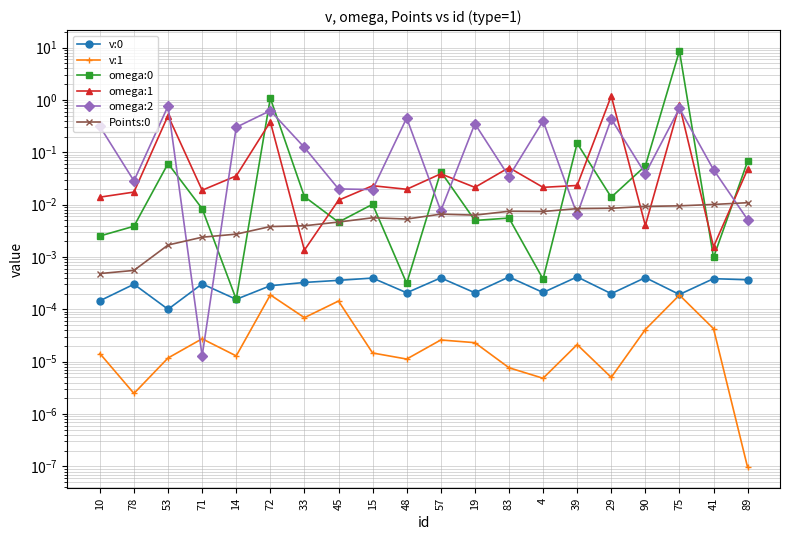

What is the label of the 2nd point from the right?

41